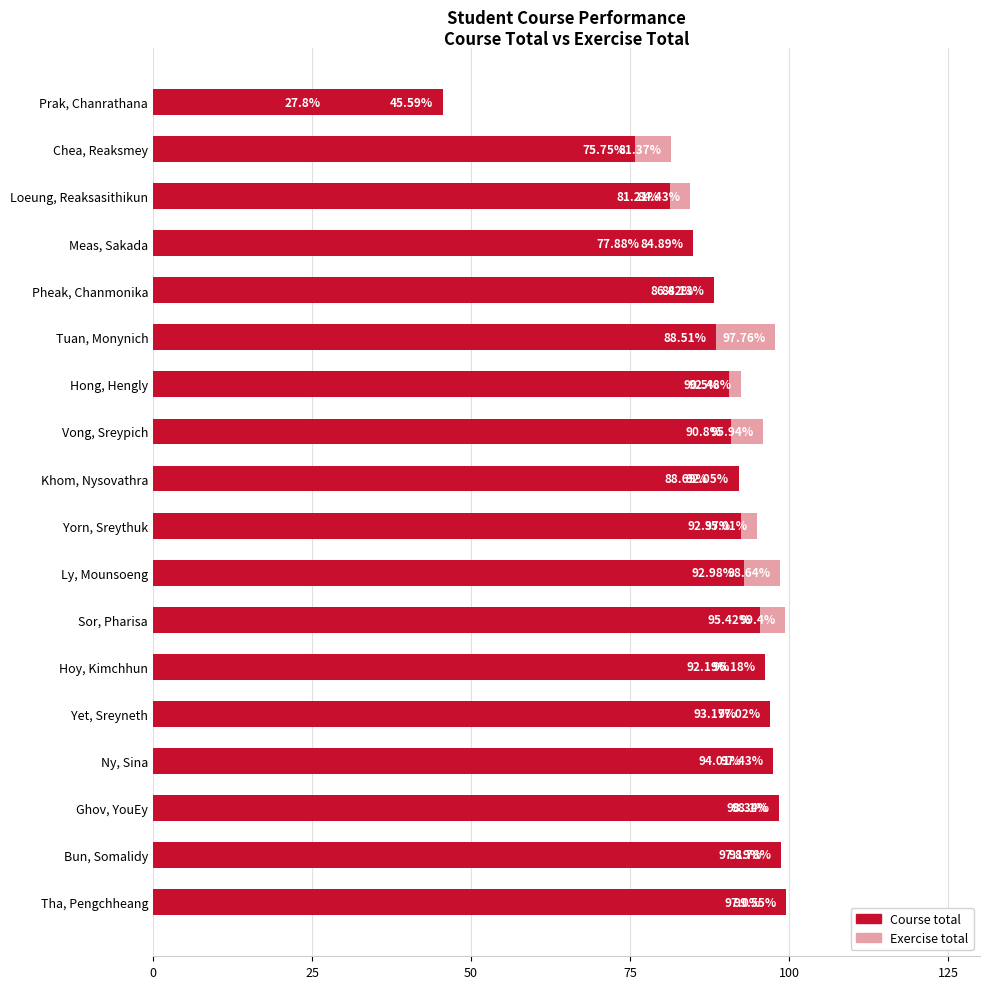

What position from the right is Meas, Sakada?

4